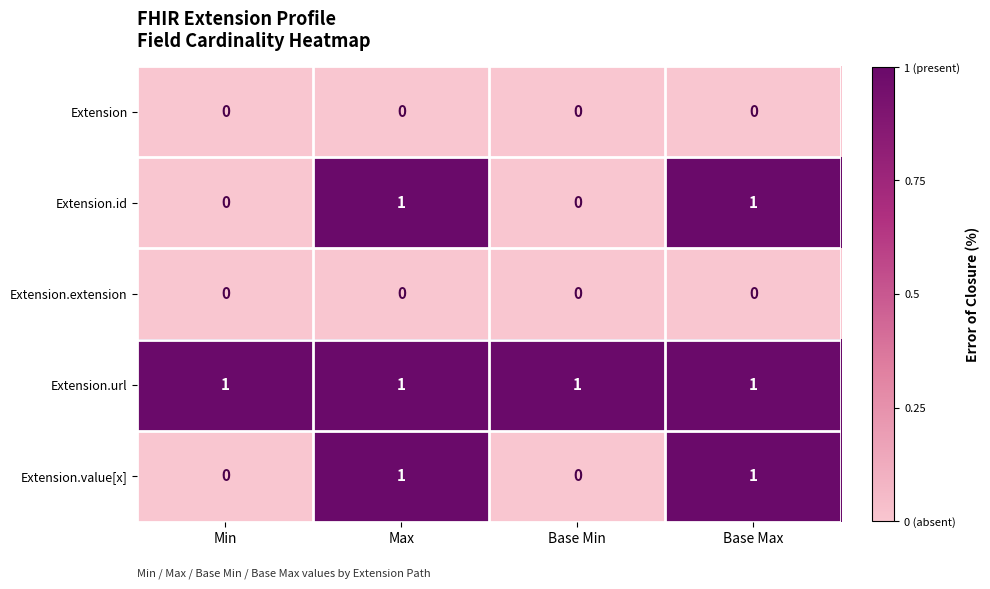

The Extension.value[x] series shows 0 at Base Min. True or false?

True